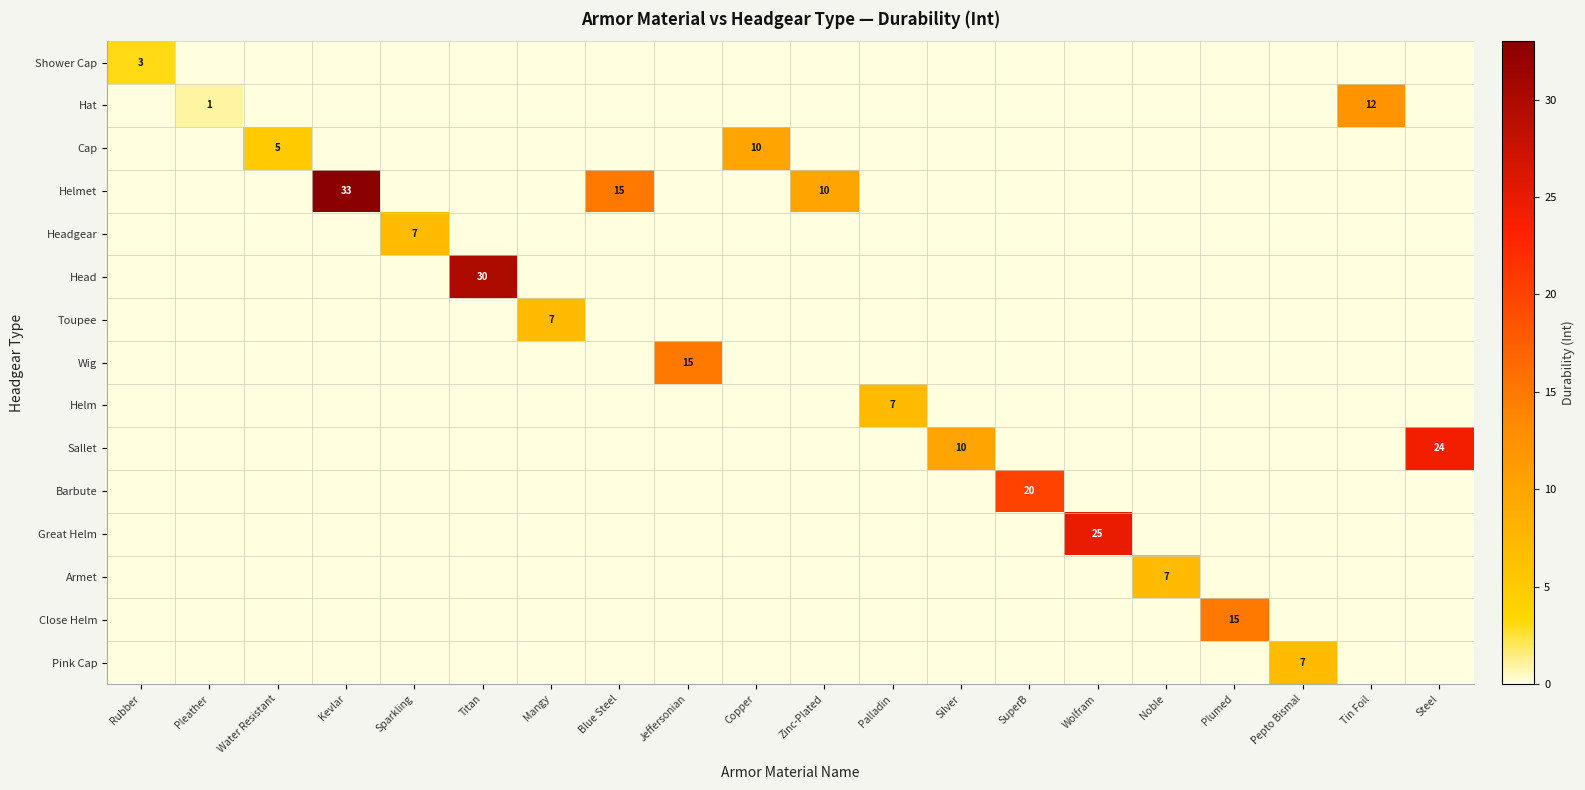

The Close Helm series shows 15 at Plumed. True or false?

True